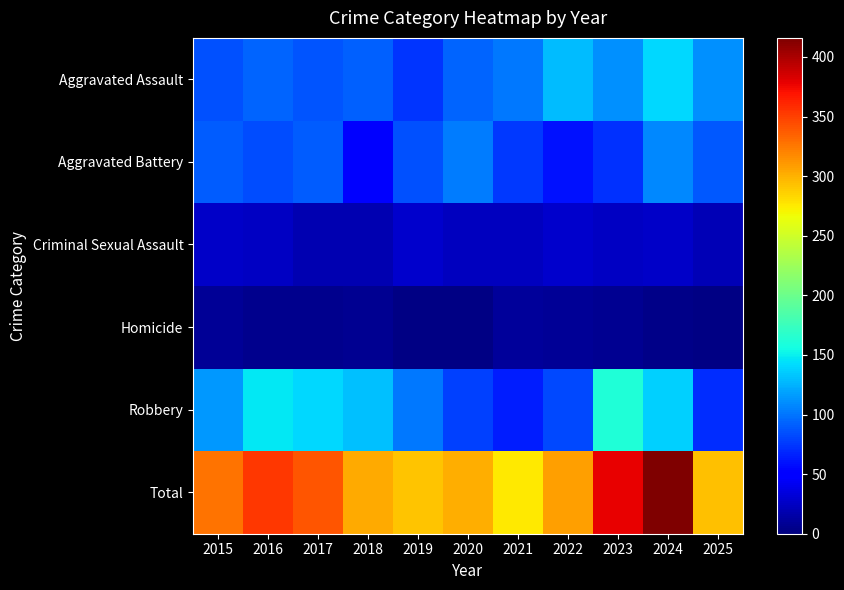

Which series has the largest total across all categories?

Total